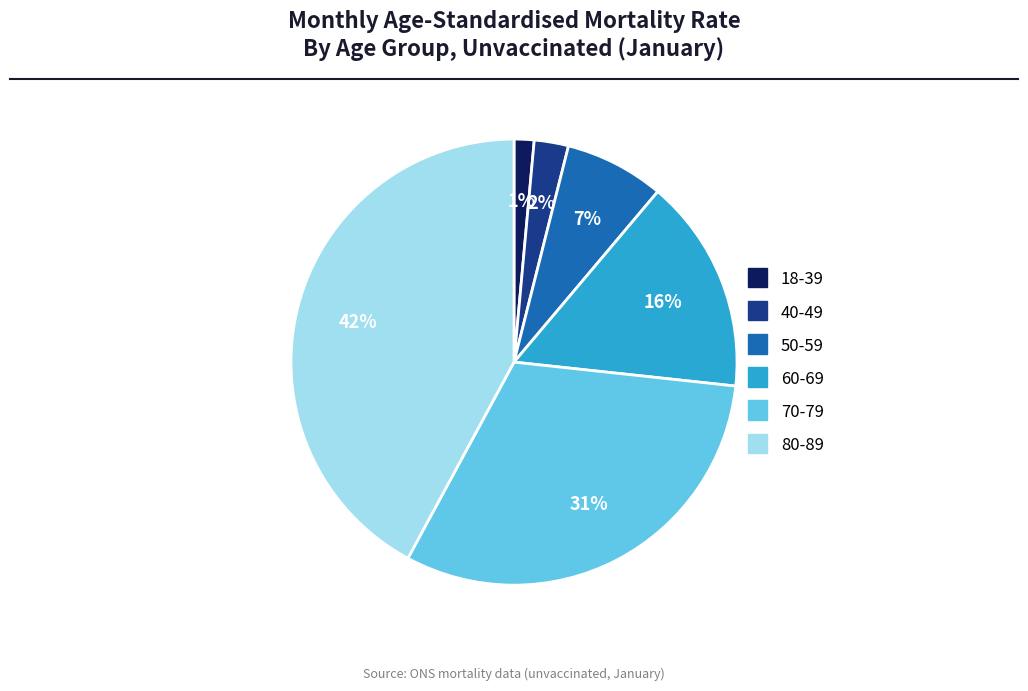

Between 70-79 and 18-39, which is larger?

70-79